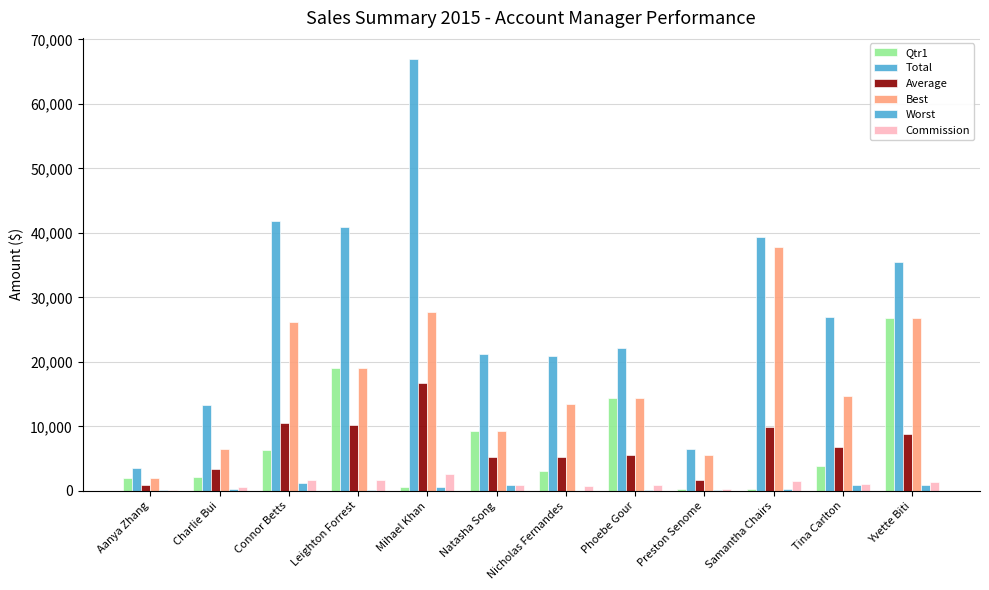

How many data points does each series have?

12